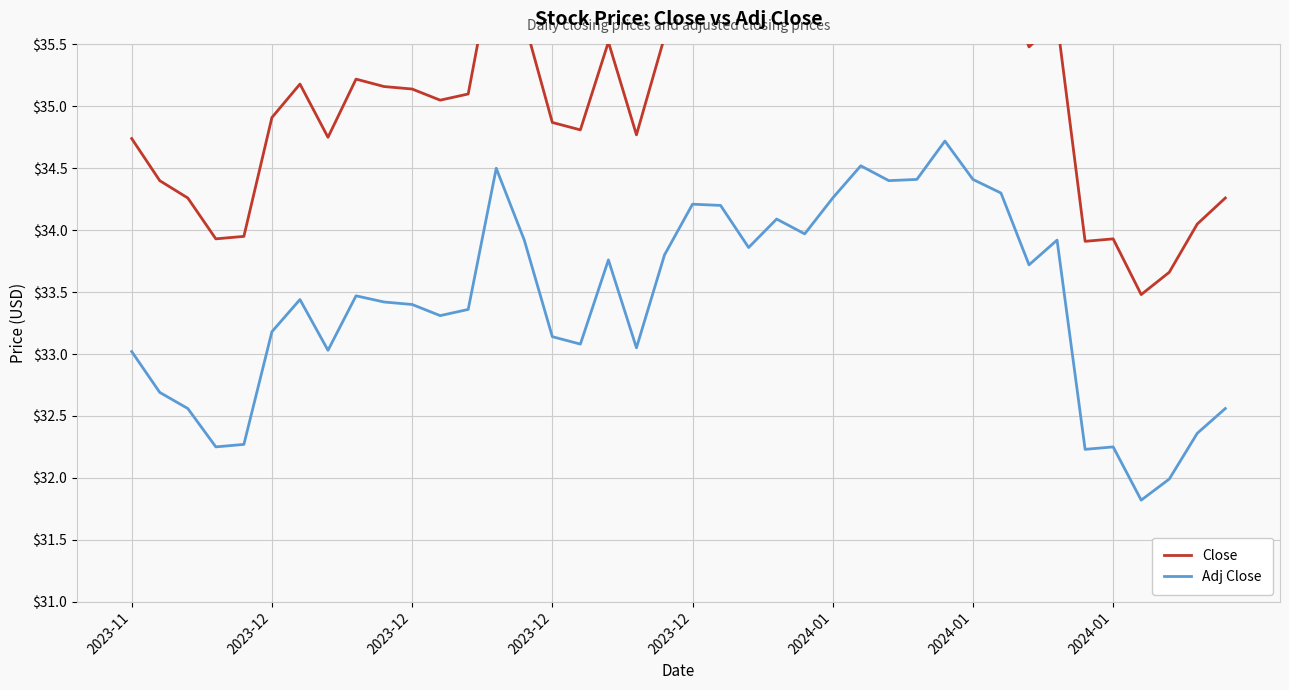

Where is the first local minimum for Close?

2023-12